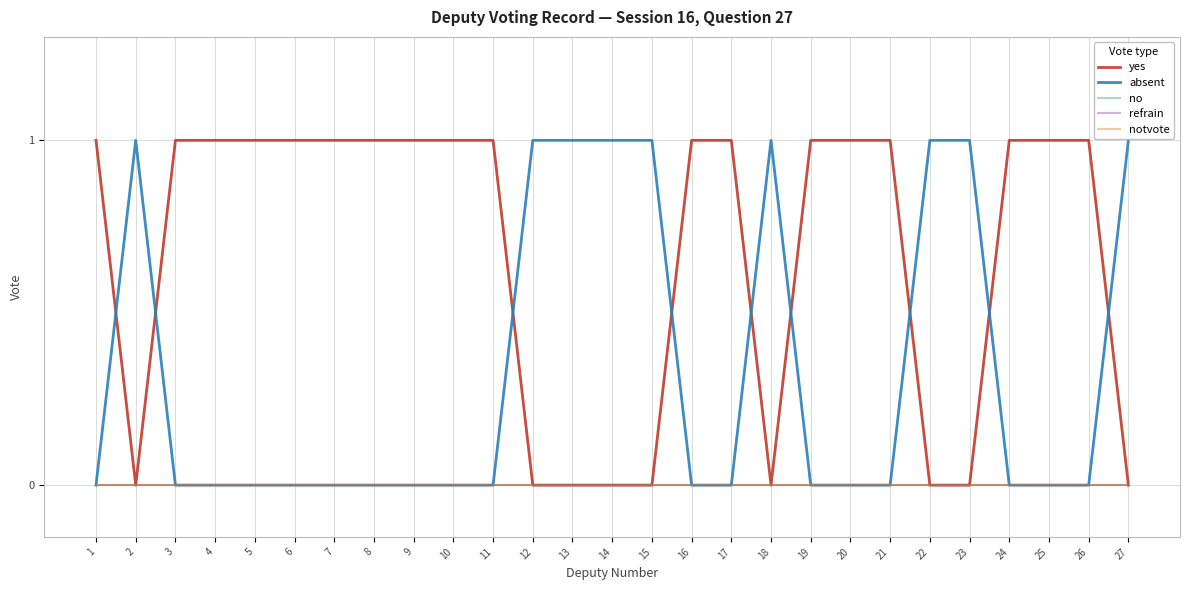

Is this an area chart (filled region under the line)?

No